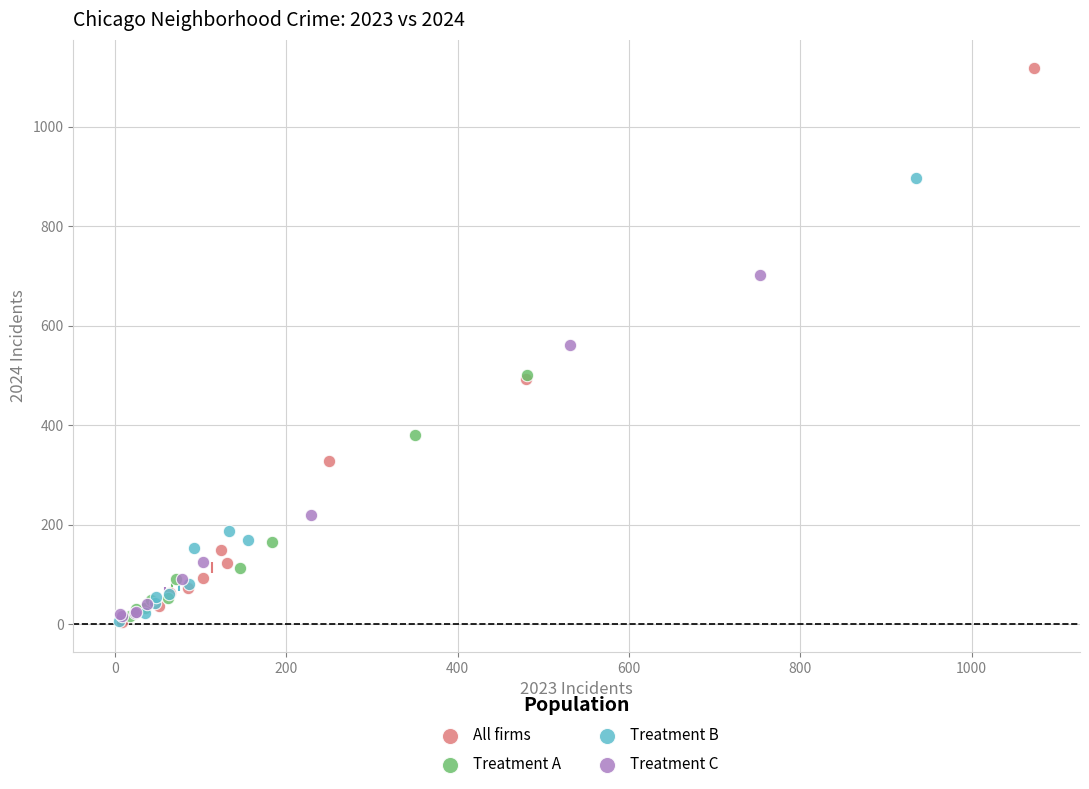

Which series has the widest spread of Y values?

All firms